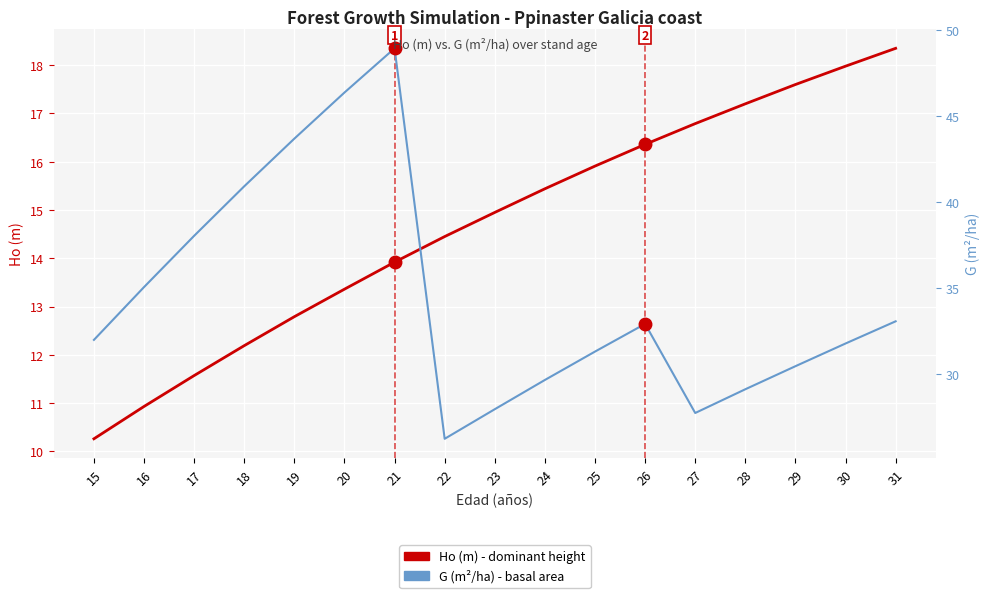

True or false: Ho (m) - dominant height and G (m²/ha) - basal area cross at least once.

False